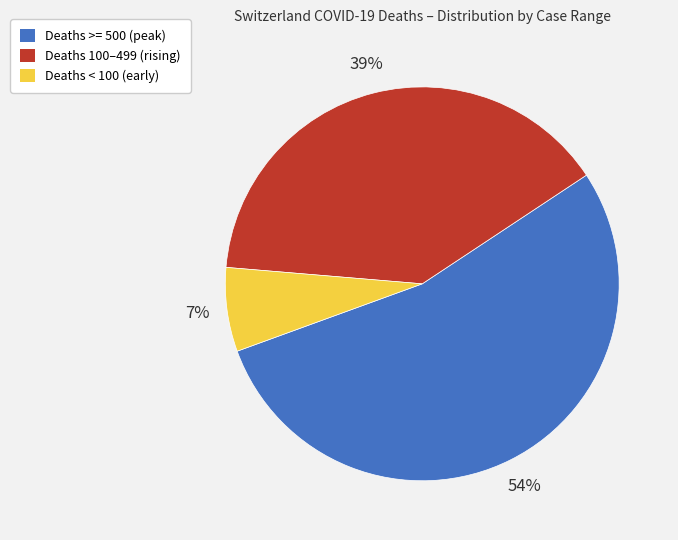

Is there a majority slice in this chart?

Yes